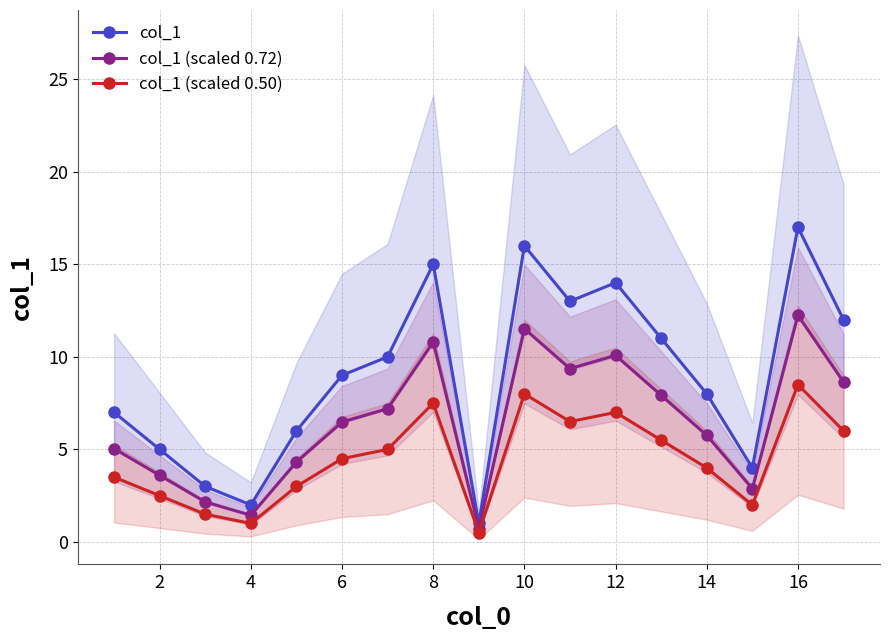

What is the sum of the col_1 values at 14 and 10?

24.0